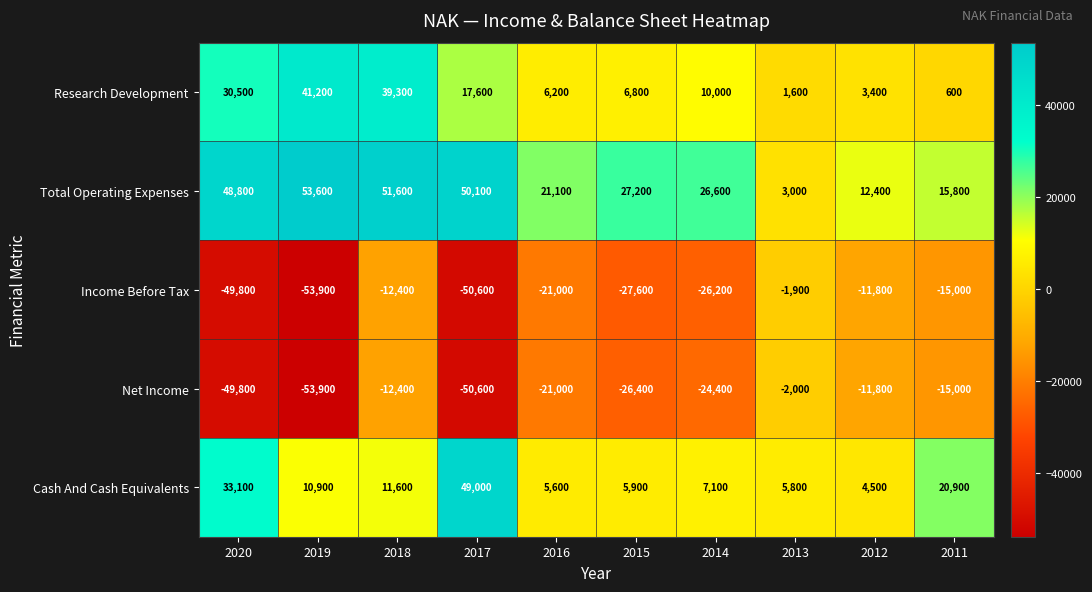

What is the minimum value for Income Before Tax?

-53900